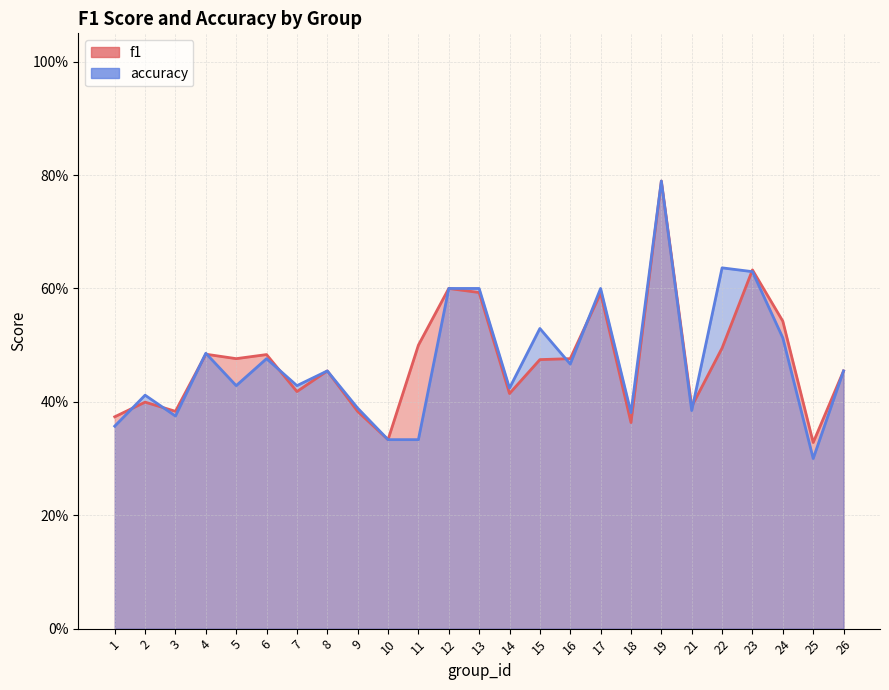

Where is f1 nearest to the value 0?

25